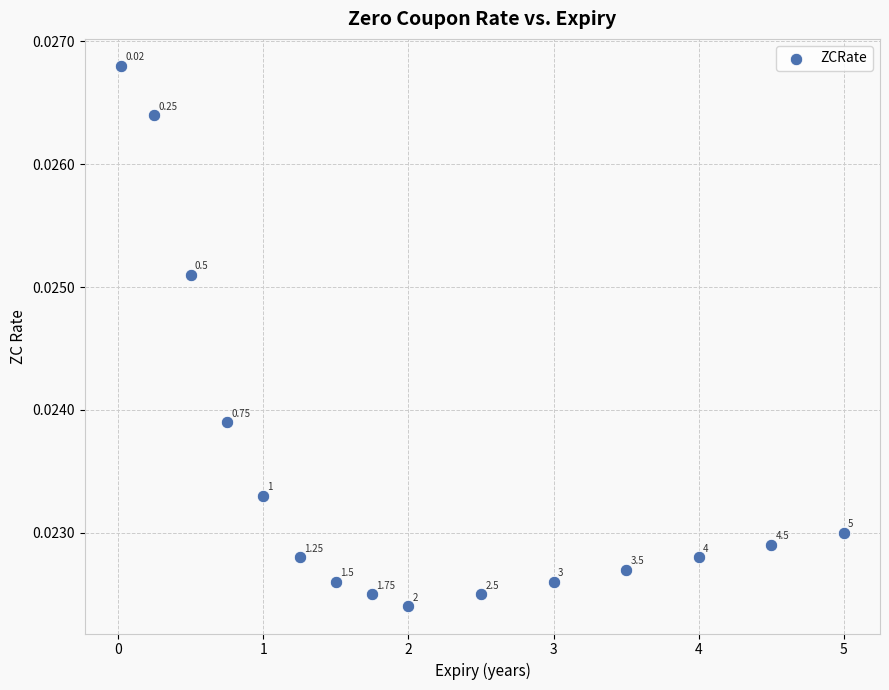

What is the range of X values (max minus min)?

5.0